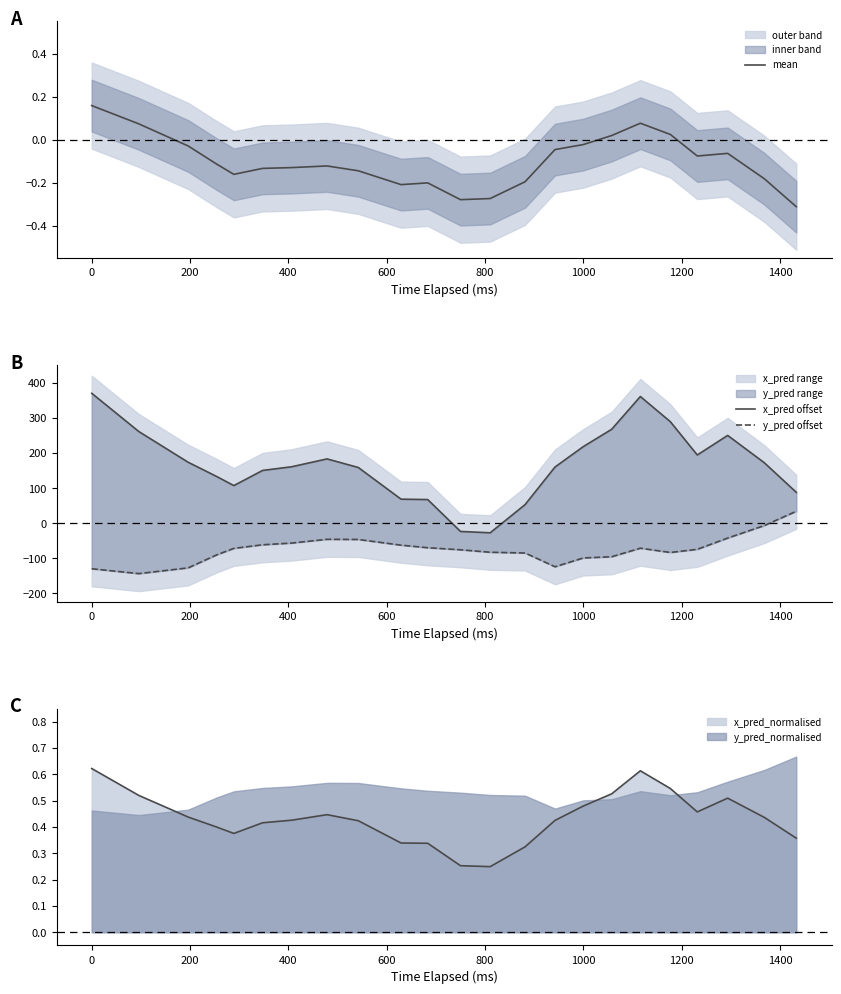

Rank the series by their average value, from lowest to highest.

y_pred offset, mean, x_pred offset